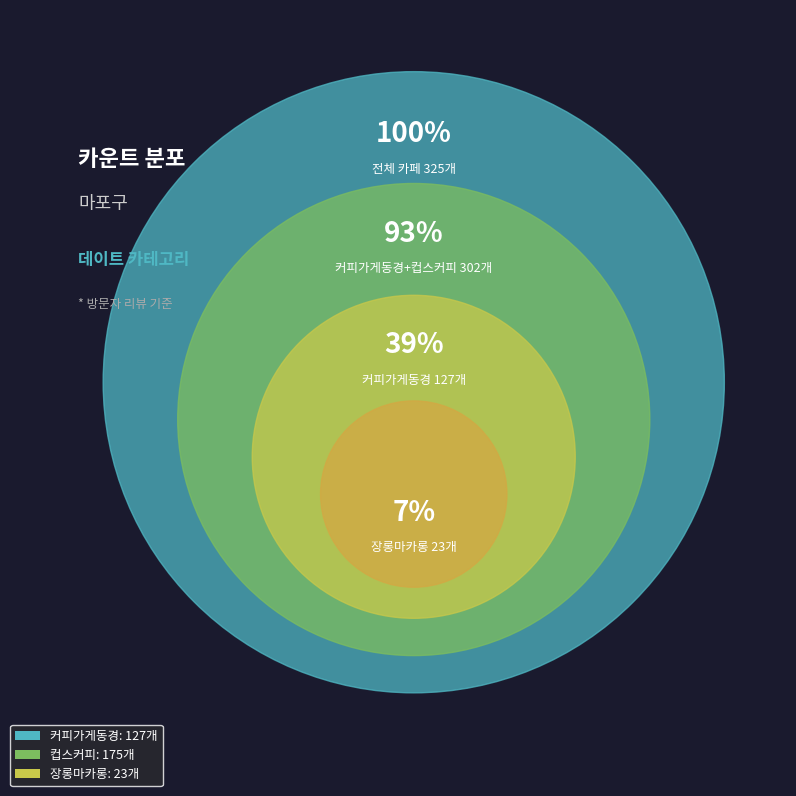

Is it true that 장롱마카롱 is 1% of the pie?

False